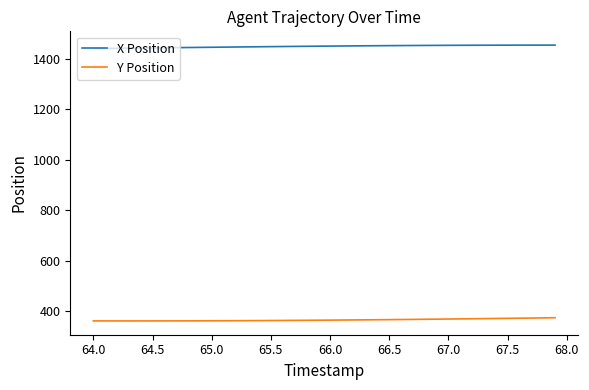

What is the smallest value displayed?

360.5